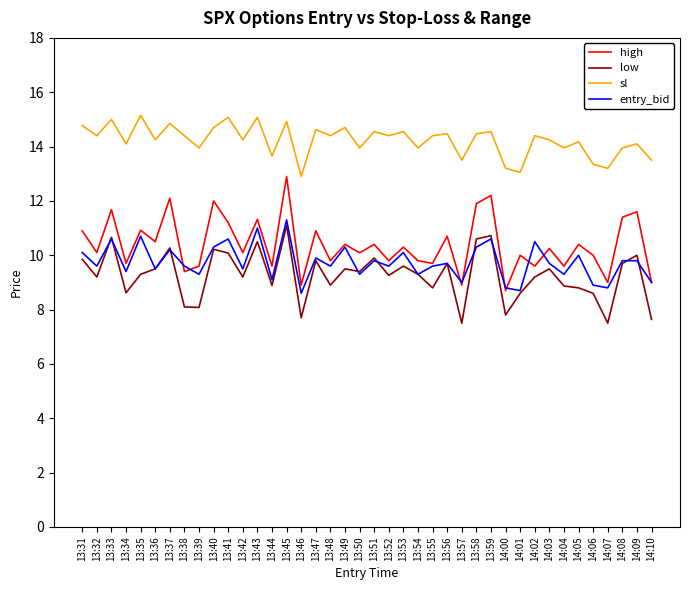

Which series has the widest spread of values?

high